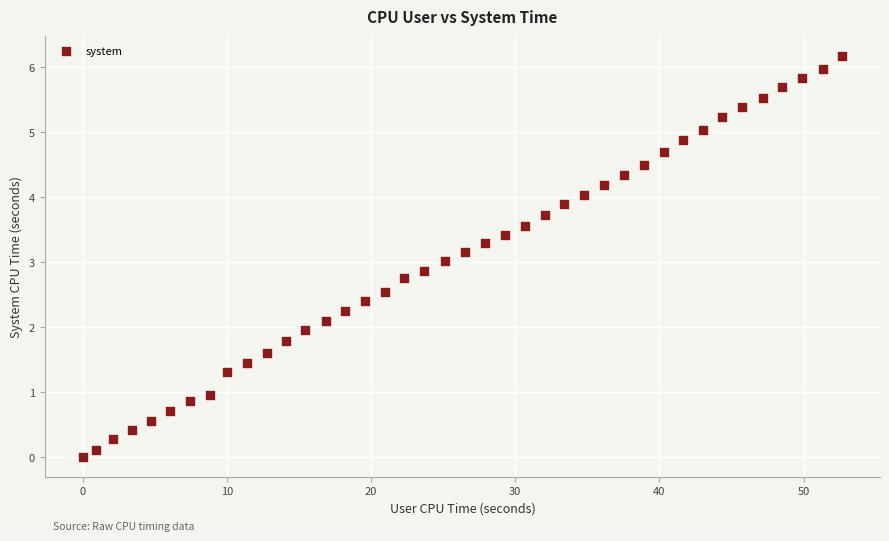

Count the number of points in this scatter plot.

40